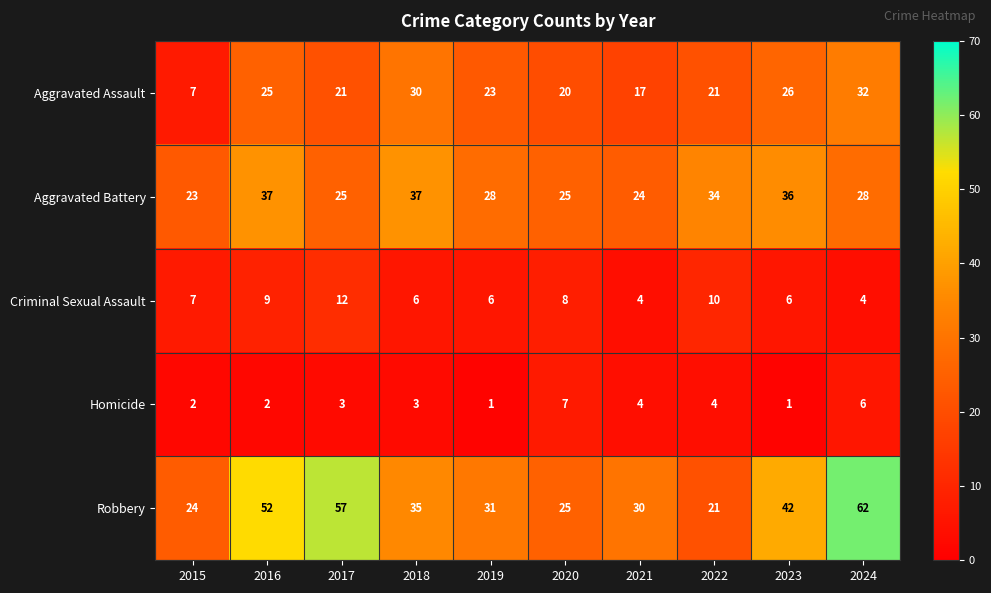

What is the total value across all series at 2020?

85